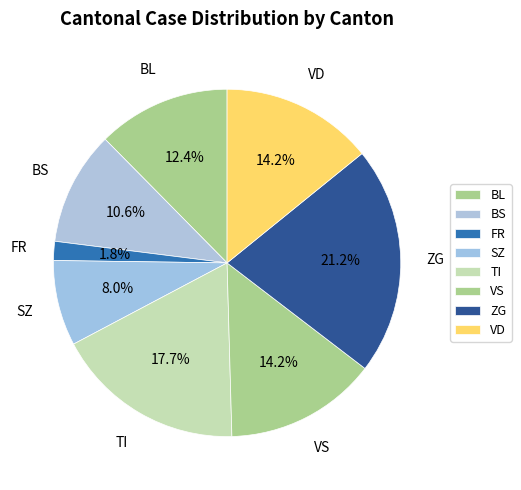

How many slices are in this pie chart?

8